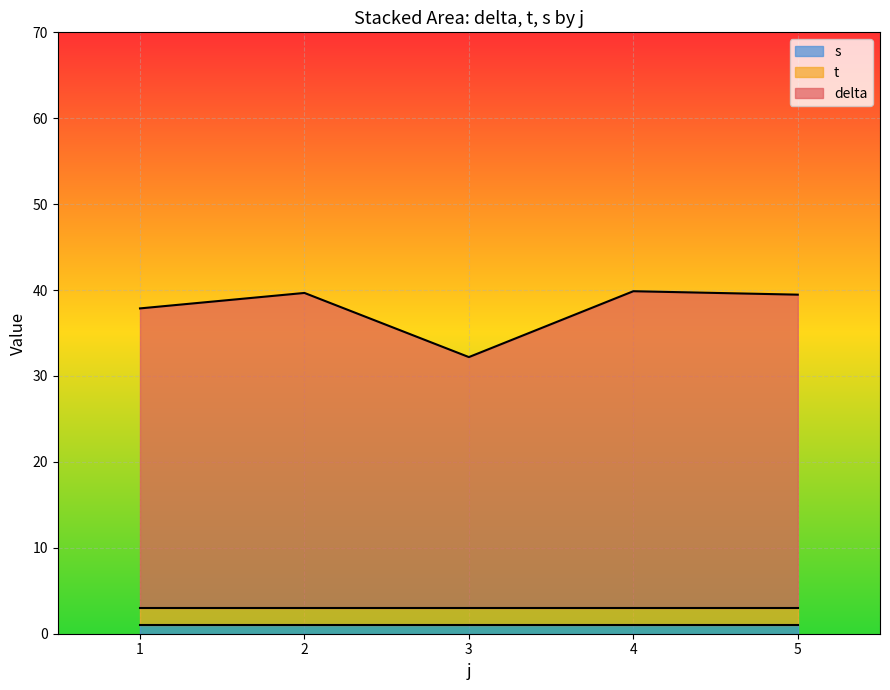

What is the total value across all series at 2?

39.7